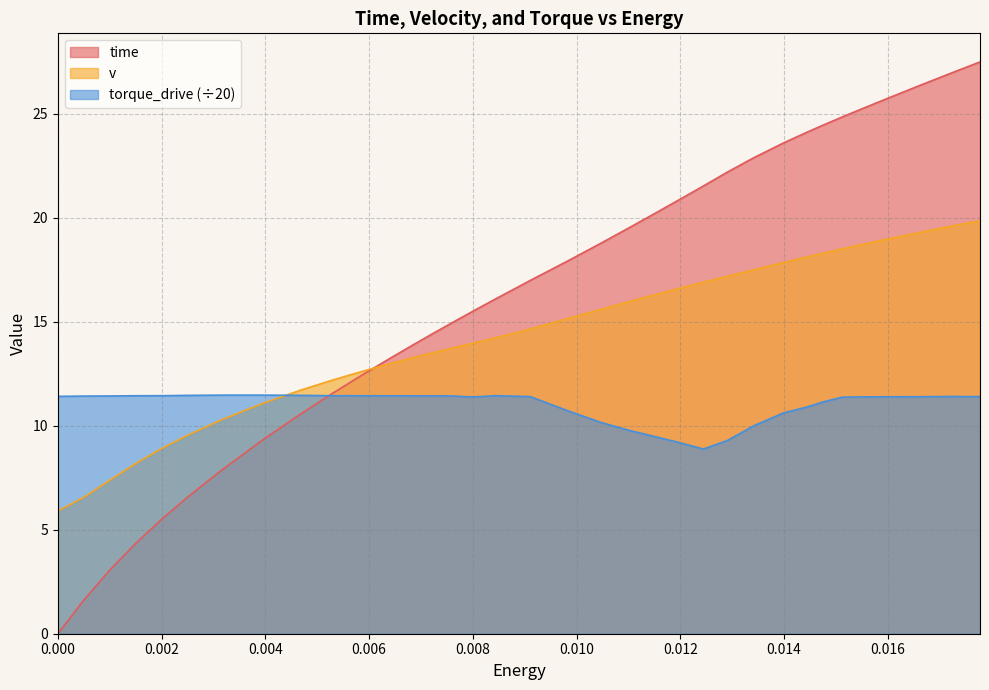

How many values in the time series are below 16?

19